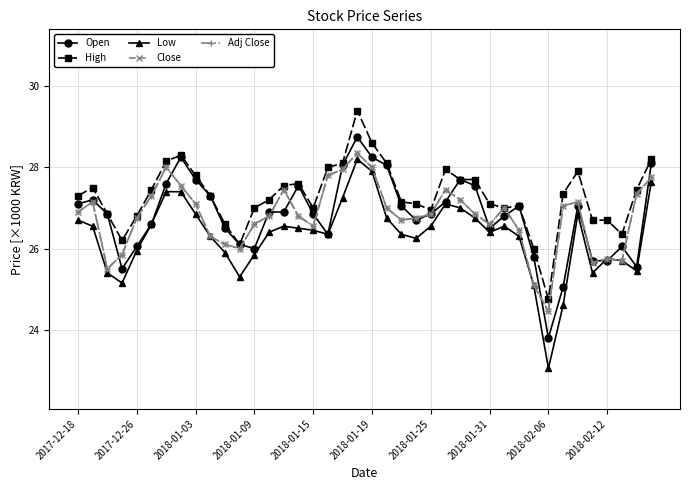

What are all the series names shown in the legend?

Open, High, Low, Close, Adj Close